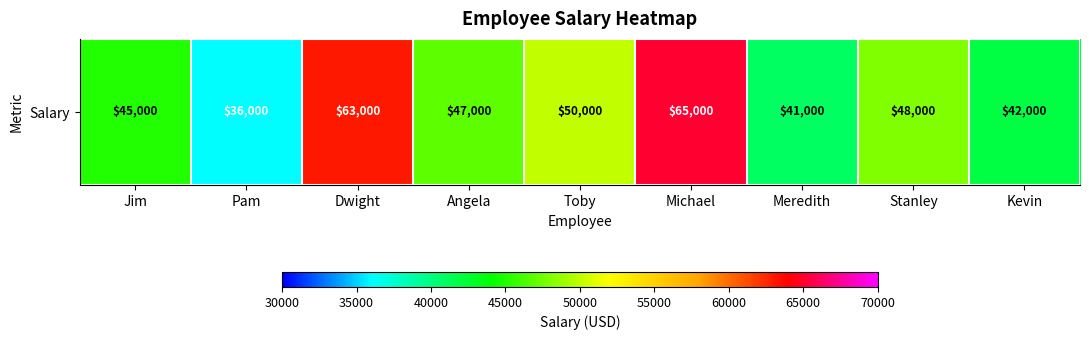

Is it true that the value at Michael is 113740?

False